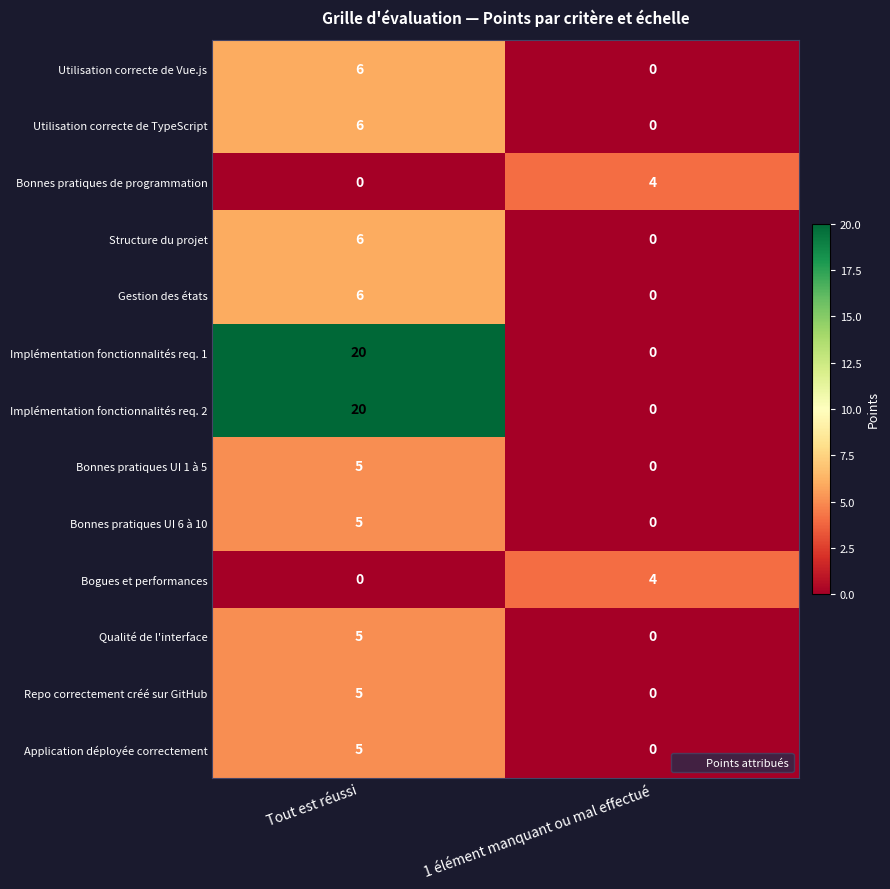

What is the difference between the highest and lowest values at Tout est réussi?

20